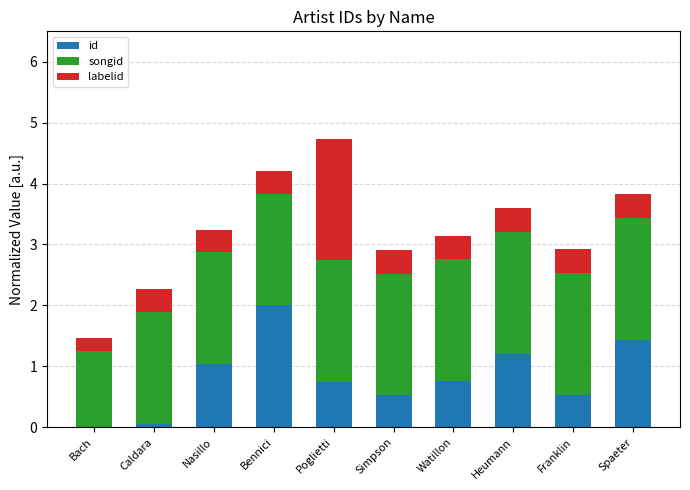

What is the total value across all series at Poglietti?

4.7